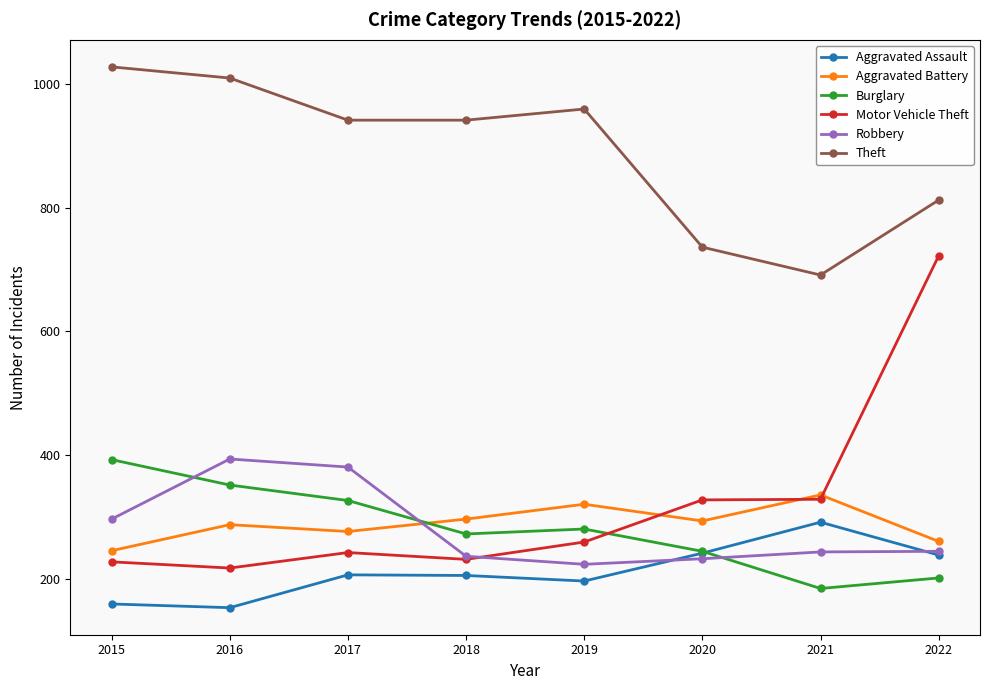

What is the minimum value shown in the chart?

154